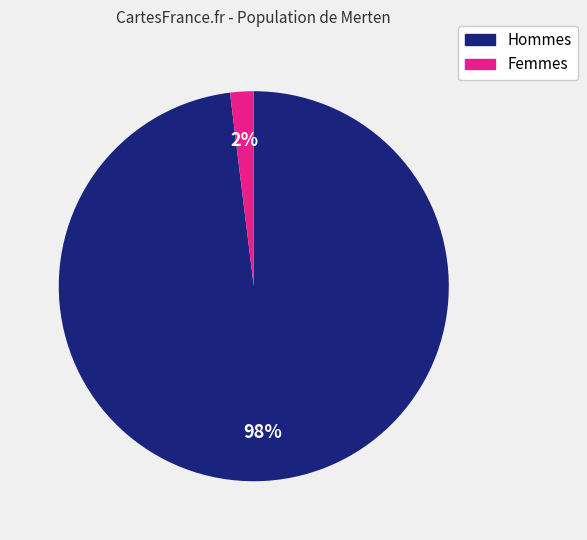

Which slice represents more than half of the pie?

Hommes